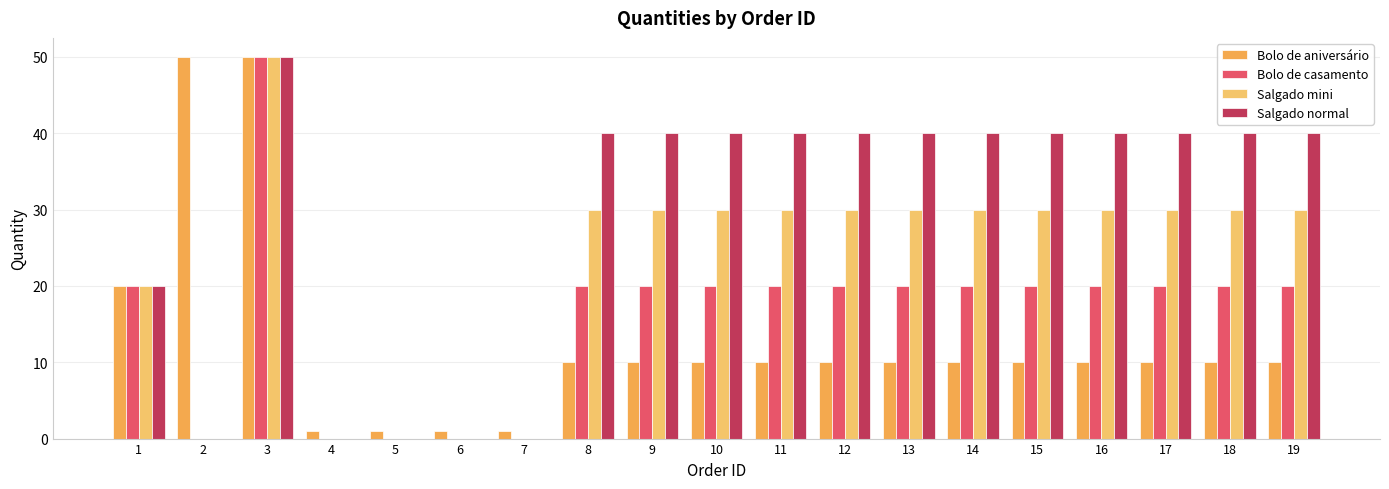

What is the approximate value of Bolo de casamento at 10, to the nearest 10?

20